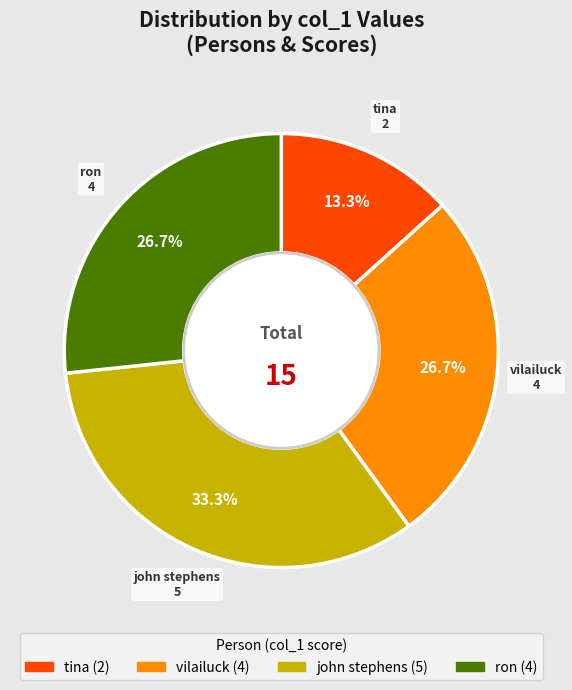

Count the number of slices in the pie.

4